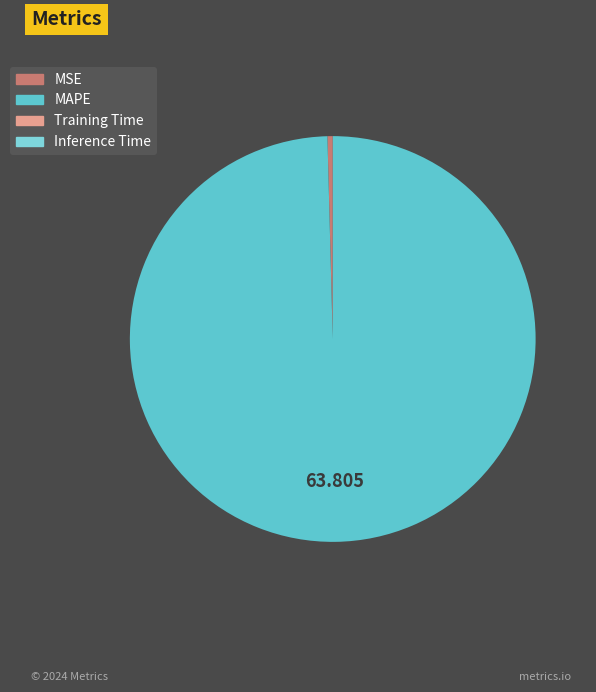

Count the number of slices in the pie.

4